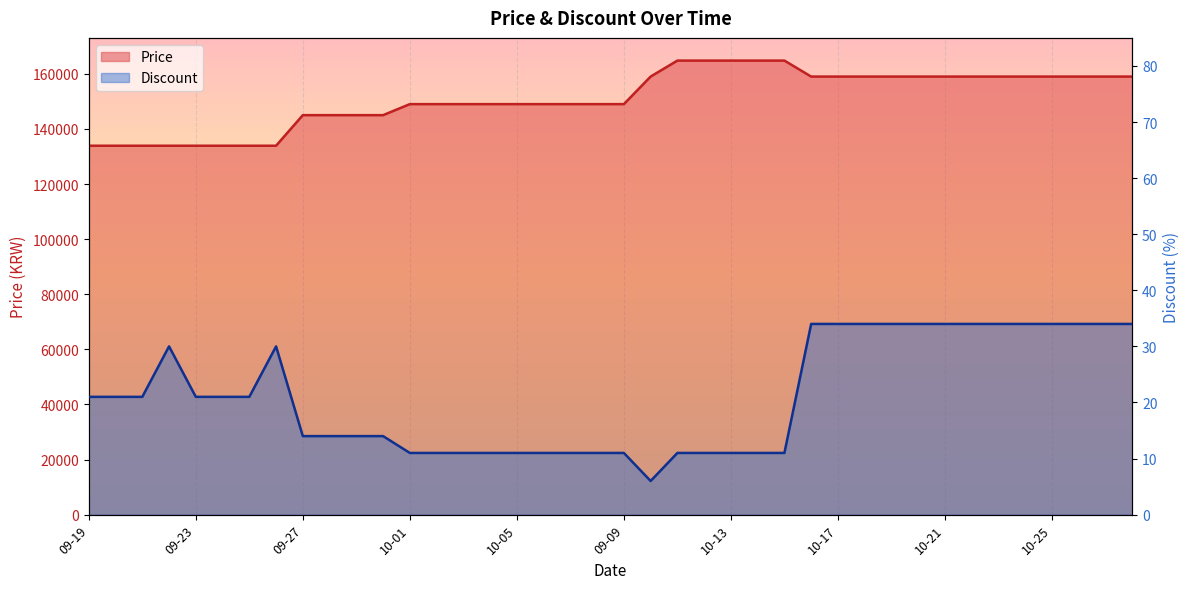

True or false: Price has a value of 145000 at 09-28.

True